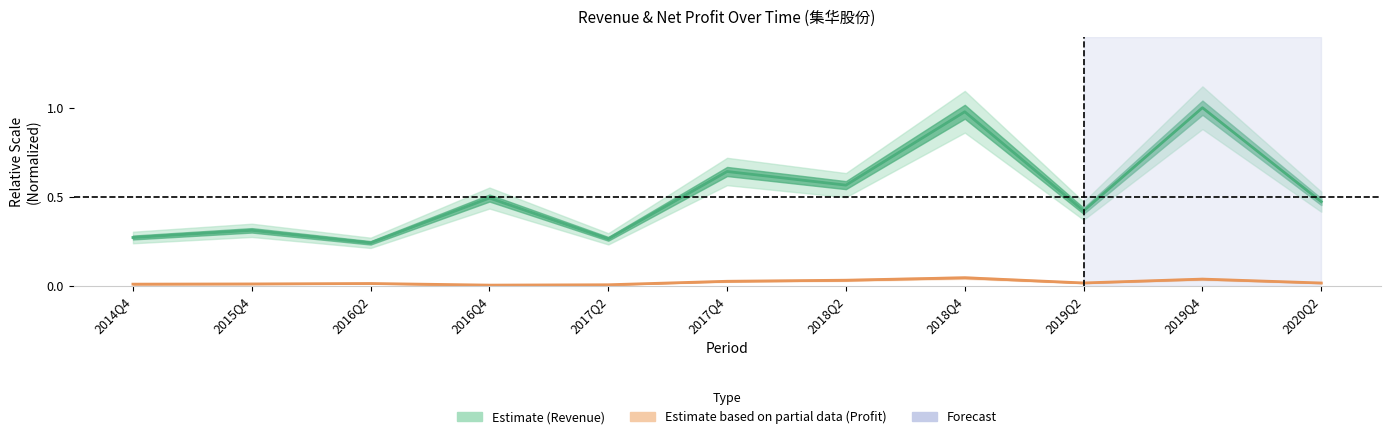

What is the maximum value shown in the chart?

1.0